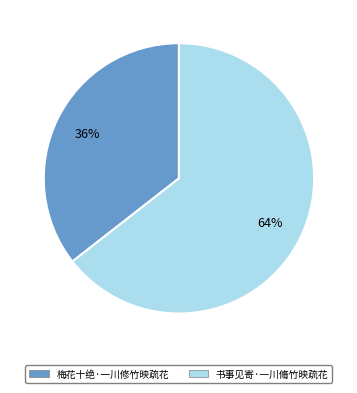

True or false: 梅花十绝·一川修竹映疏花 accounts for 36% of the total.

True